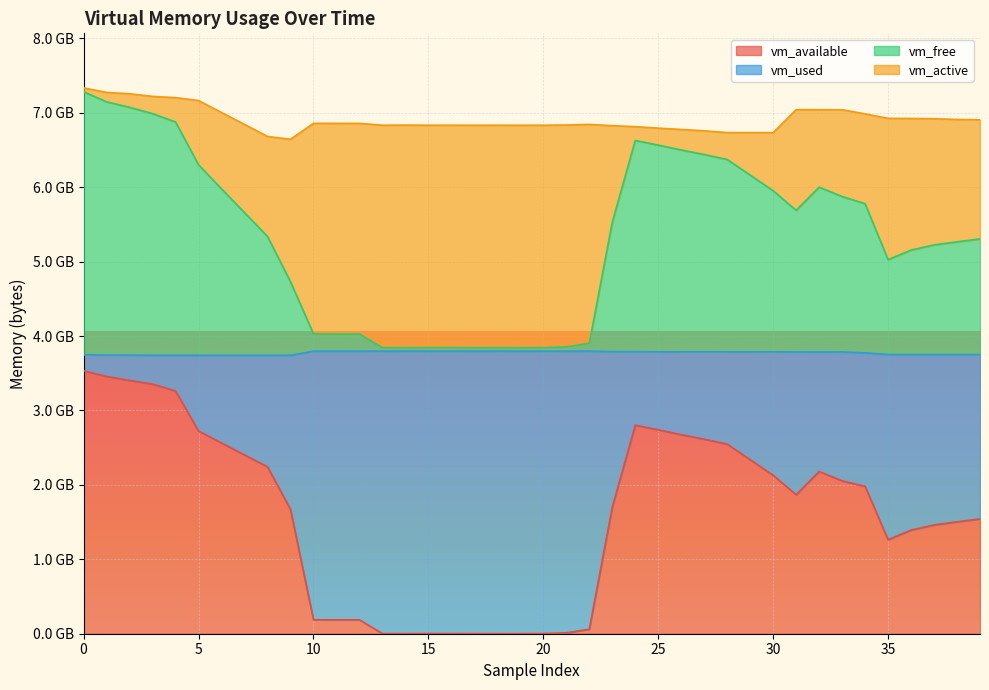

Does the chart display data point markers on the line(s)?

No